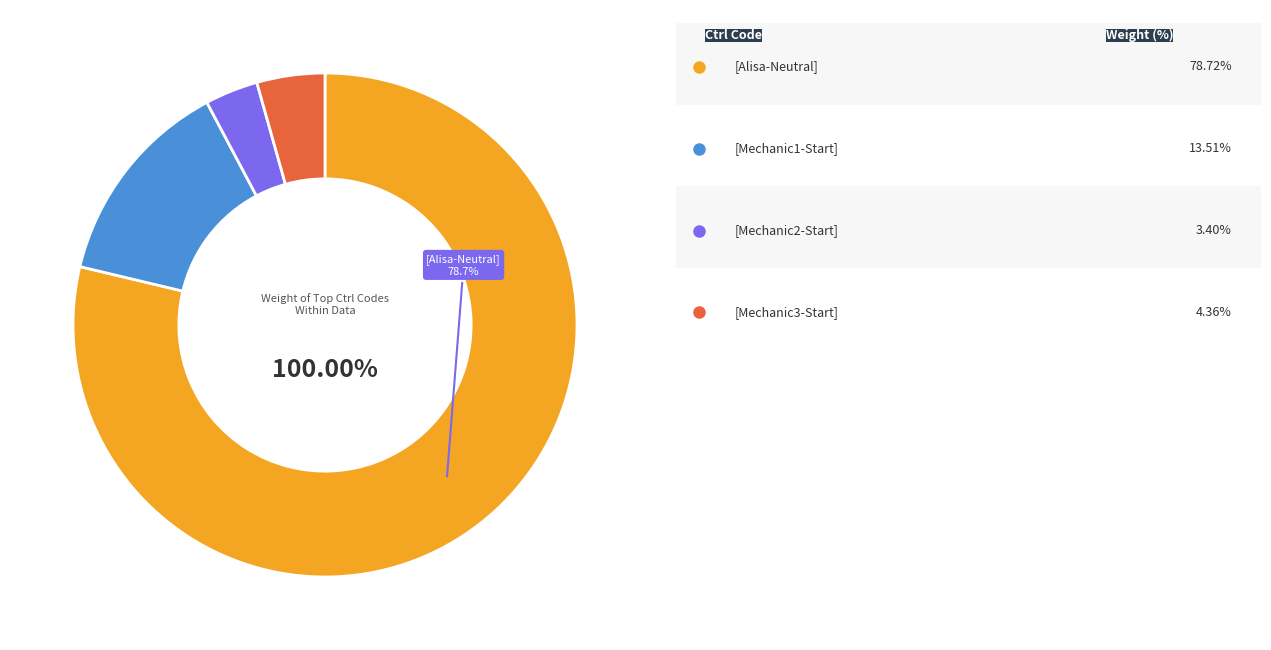

How much of the chart is everything except [Mechanic2-Start]?

96.6%